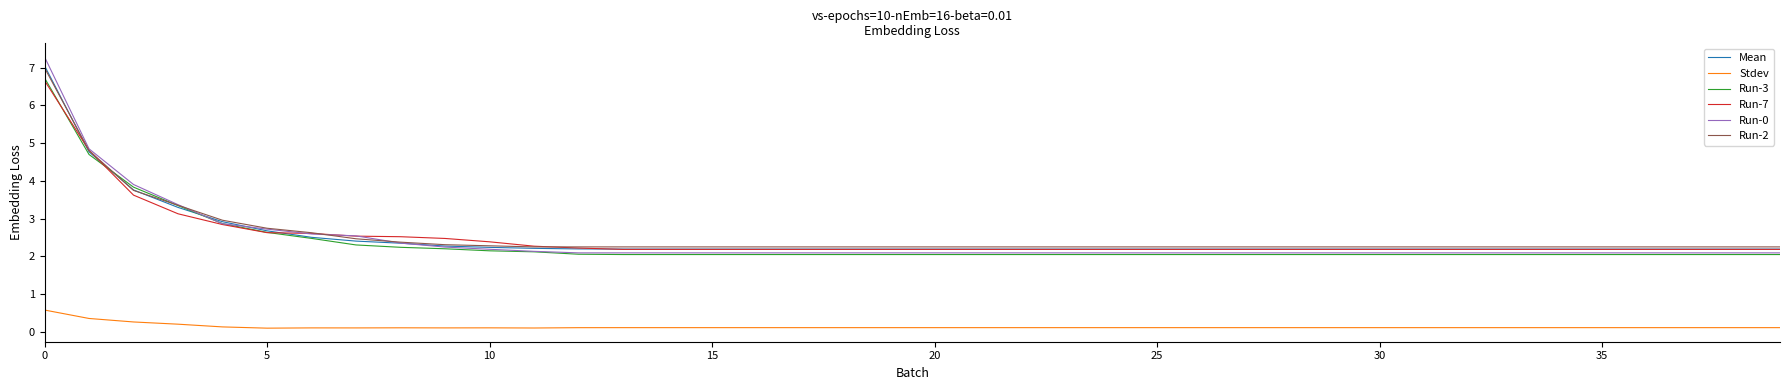

How many lines are shown in the chart?

6